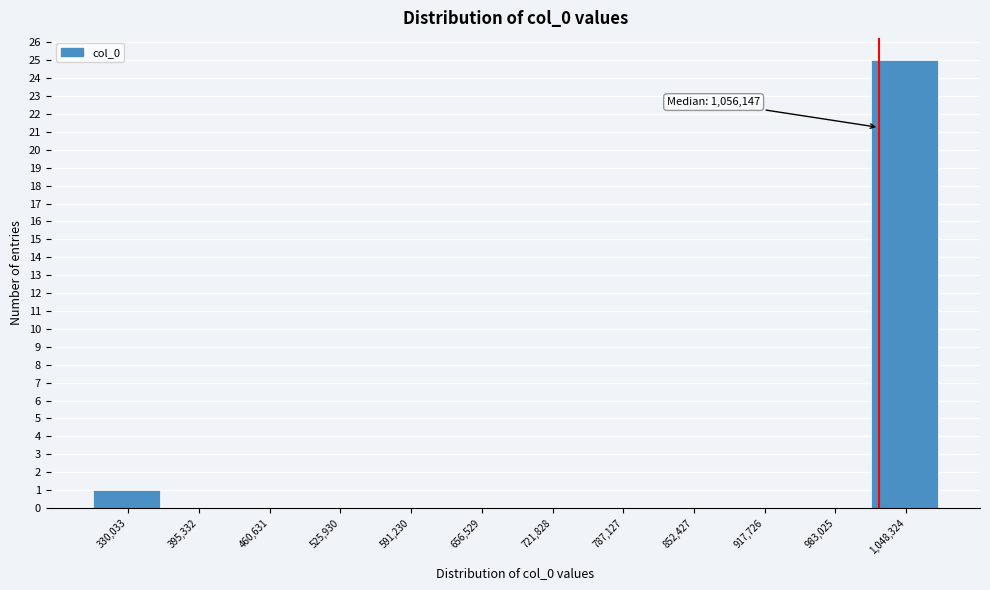

Reading left to right, list all the values displayed in this chart.

330,033=1	395,332=0	460,631=0	525,930=0	591,230=0	656,529=0	721,828=0	787,127=0	852,427=0	917,726=0	983,025=0	1,048,324=25